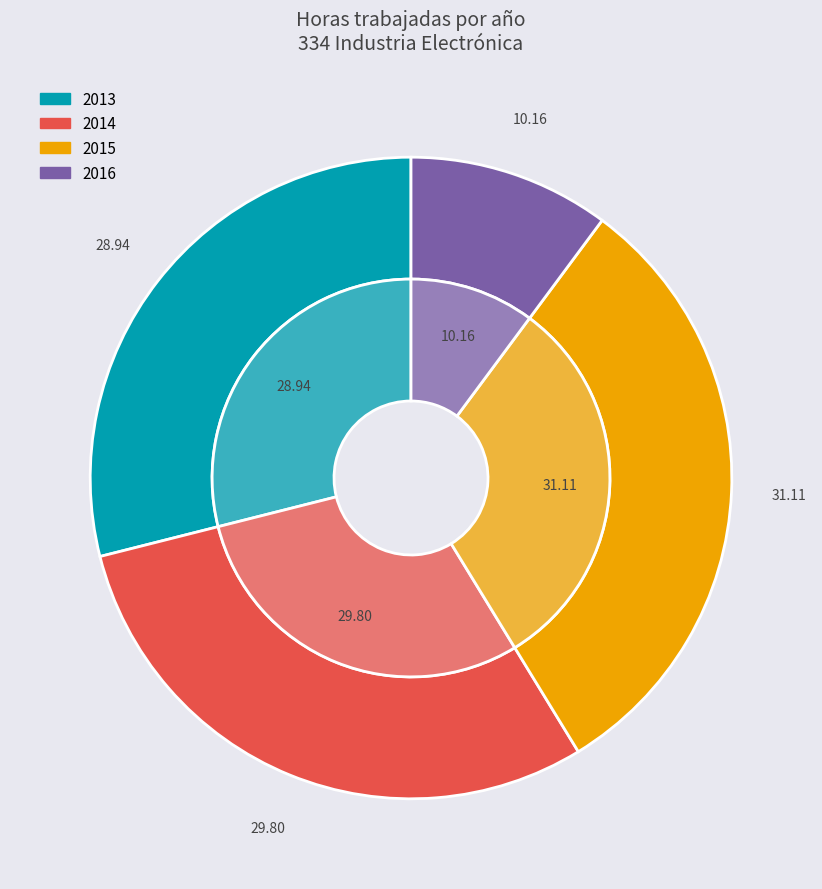

Is it true that 39 is 1% of the pie?

False